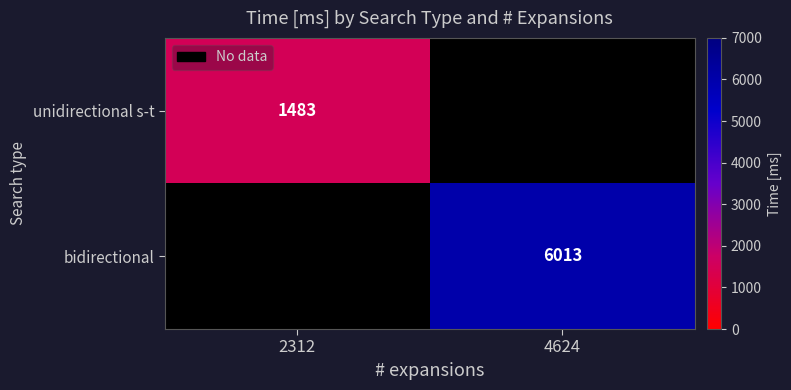

The value of bidirectional at 4624 is 6013. True or false?

True